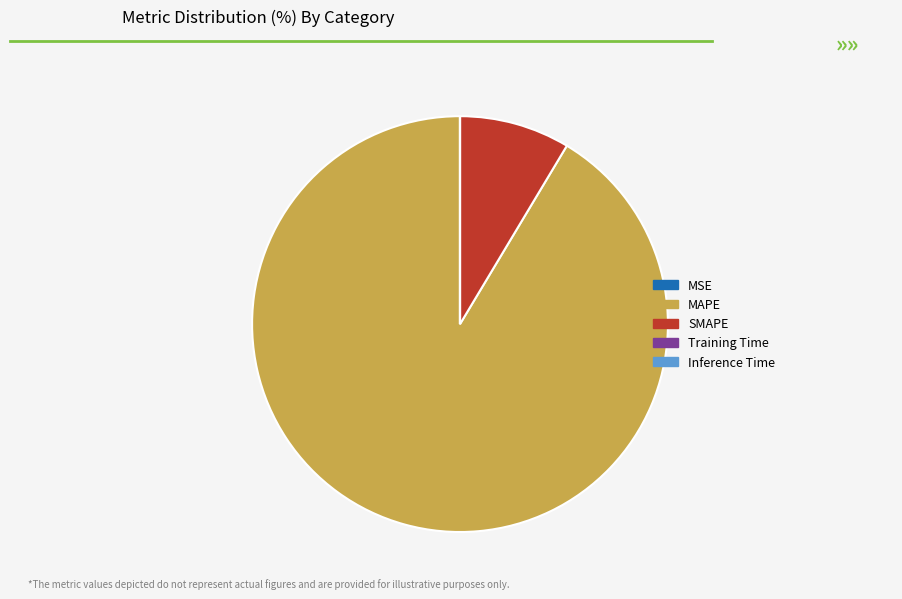

Which category accounts for the majority?

MAPE